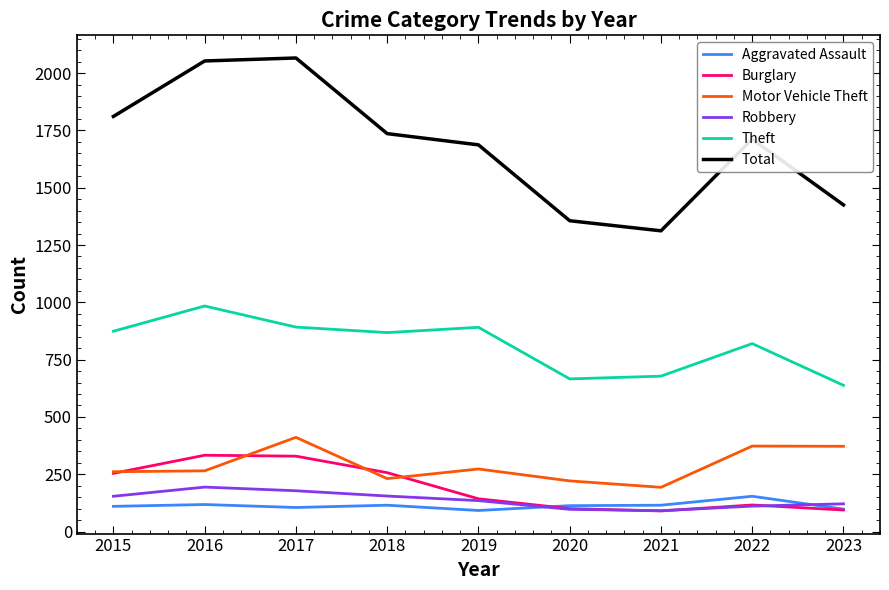

True or false: Burglary and Total intersect in this chart.

False